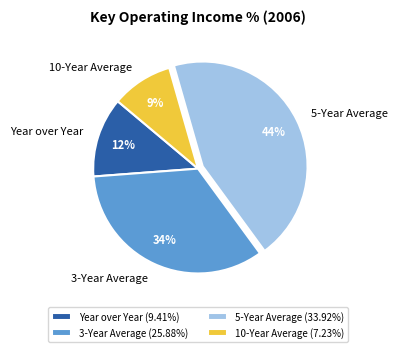

How many slices are in this pie chart?

4